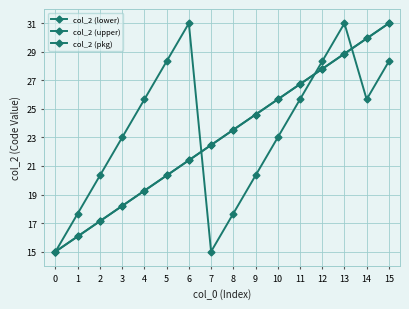

At which label does col_2 (pkg) reach its peak?

6